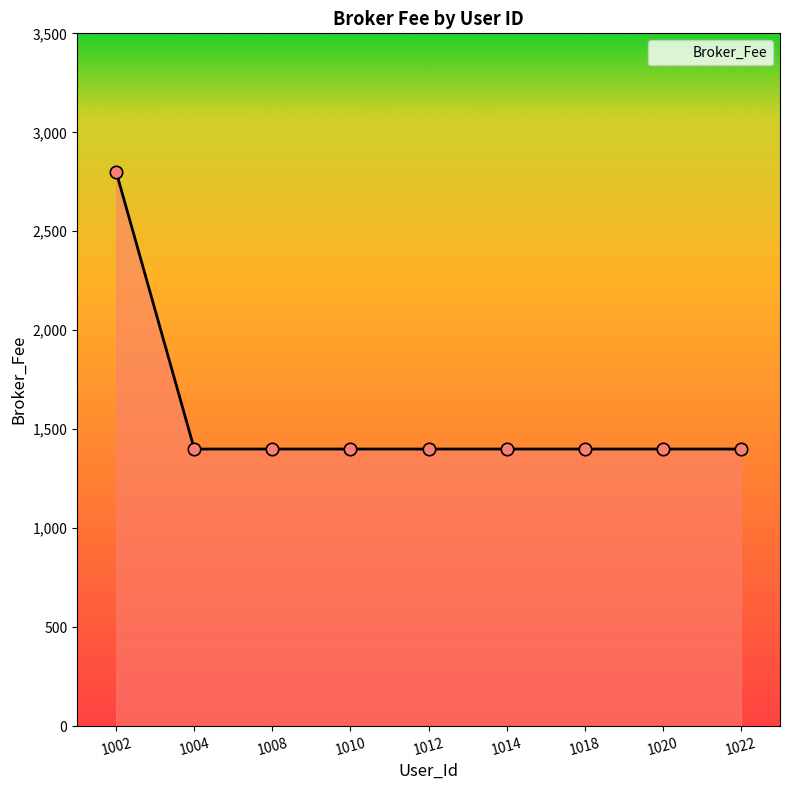

Which has a higher value, 1002 or 1010?

1002